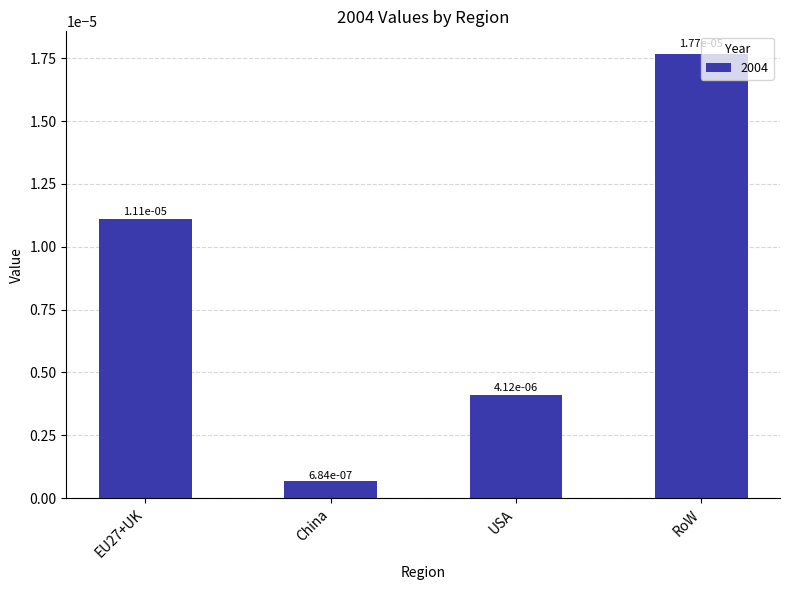

How many bars are there in total?

4